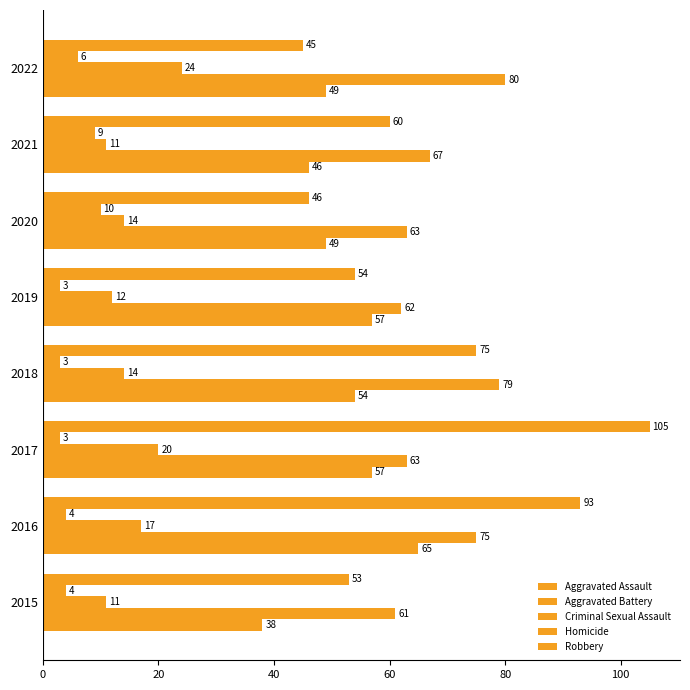

Count the number of categories in the chart.

8